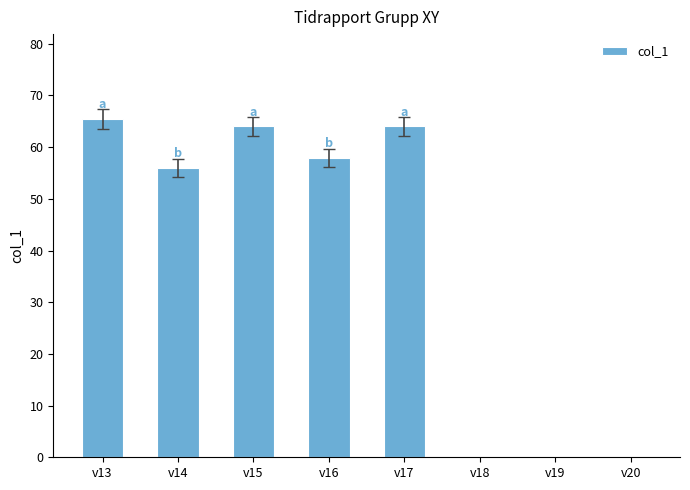

Is it true that the value at v16 is 20.7?

False